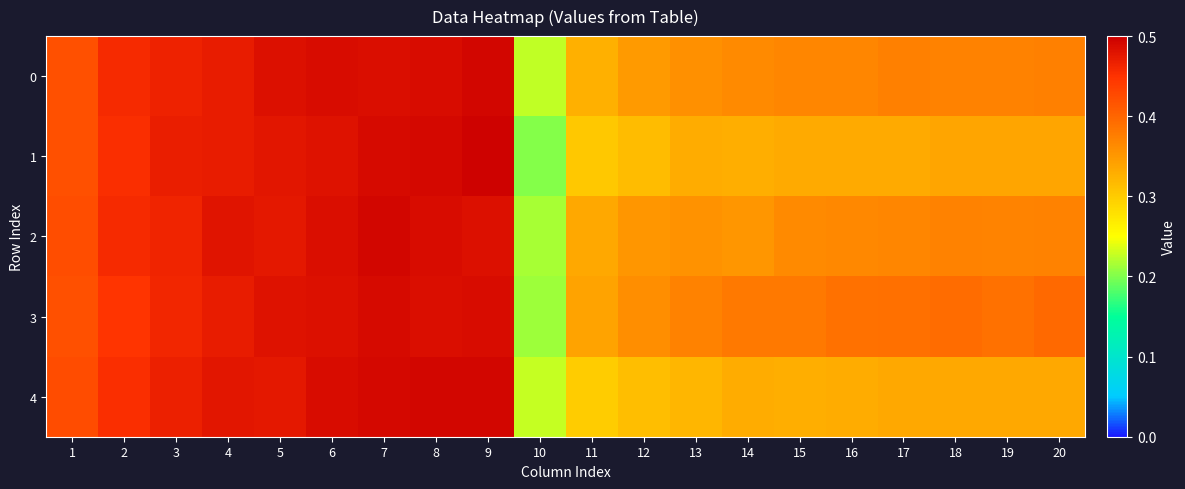

Rank the series by their maximum value, from lowest to highest.

3, 2, 4, 0, 1